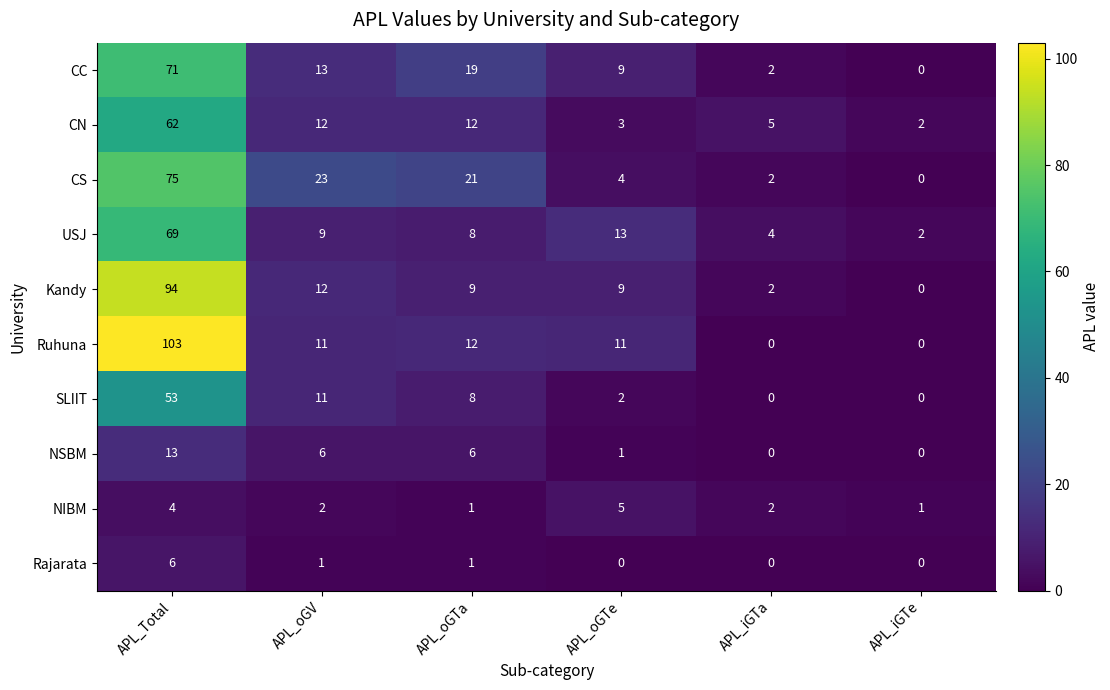

Which series has the largest total across all categories?

Ruhuna